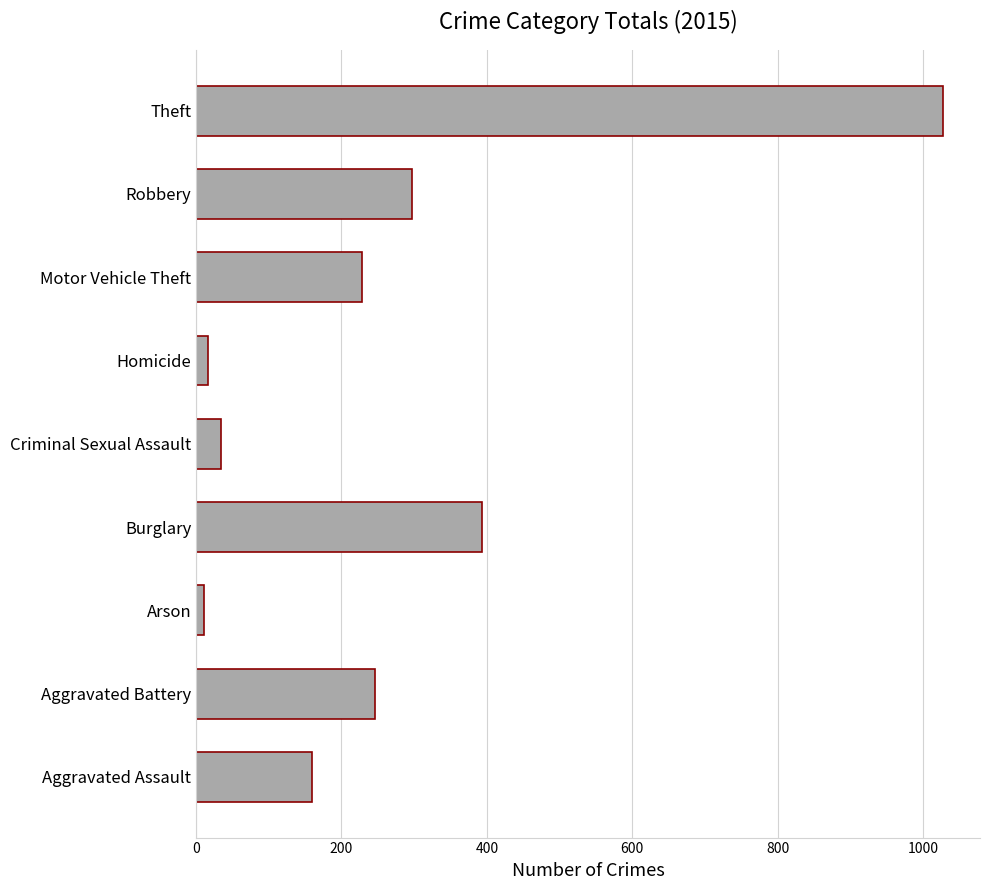

Reading bottom to top, what are all the values shown in this chart?

Aggravated Assault=160	Aggravated Battery=246	Arson=11	Burglary=393	Criminal Sexual Assault=34	Homicide=17	Motor Vehicle Theft=228	Robbery=297	Theft=1027